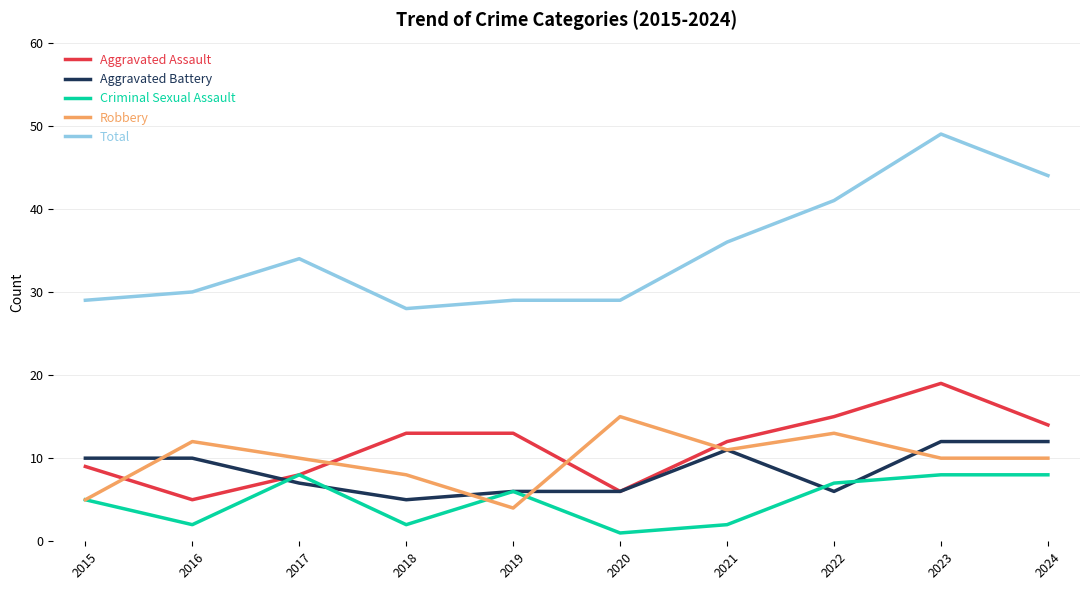

Between 2015 and 2018, which series saw the biggest shift?

Aggravated Battery